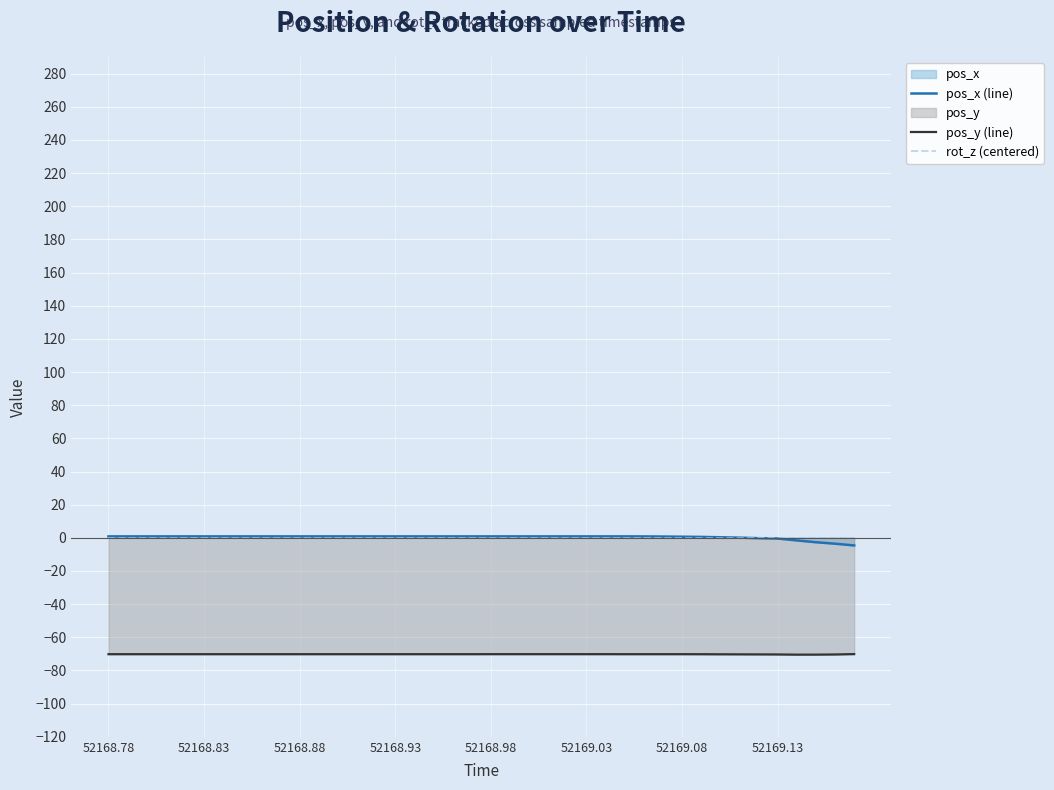

True or false: rot_z (centered) has more than 0 interior local peaks.

False